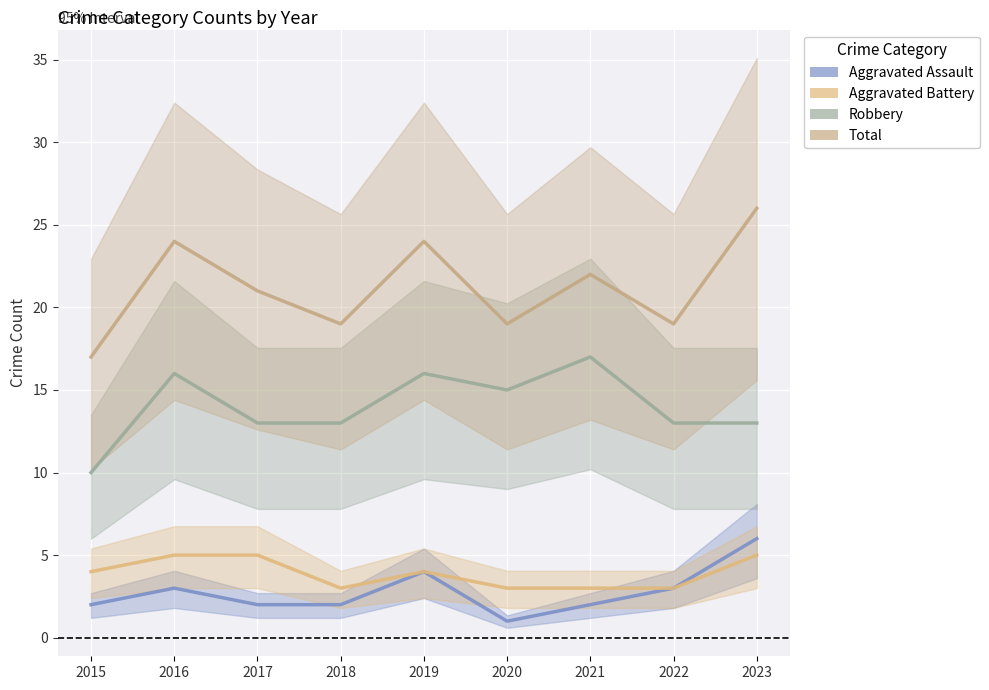

How many values in the Aggravated Assault series are below 2?

1